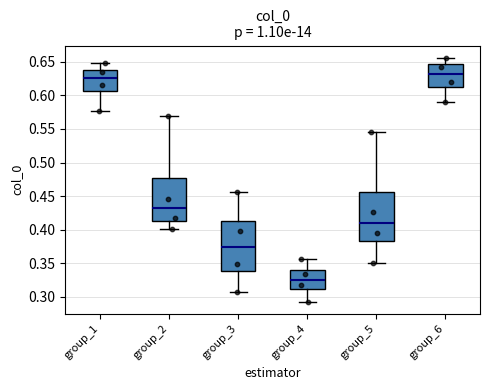

Reading left to right, transcribe this box plot: for each box, give where its median line is, the range the box spans, and where its two whiskers end, as read against the y-axis. The values are not printed on the chart, so give them approximately, as read against the axis.

group_1: median 0.625, box 0.605 to 0.640, whiskers 0.575 to 0.650
group_2: median 0.430, box 0.415 to 0.475, whiskers 0.400 to 0.570
group_3: median 0.375, box 0.340 to 0.415, whiskers 0.310 to 0.455
group_4: median 0.325, box 0.310 to 0.340, whiskers 0.295 to 0.355
group_5: median 0.410, box 0.385 to 0.455, whiskers 0.350 to 0.545
group_6: median 0.630, box 0.615 to 0.645, whiskers 0.590 to 0.655